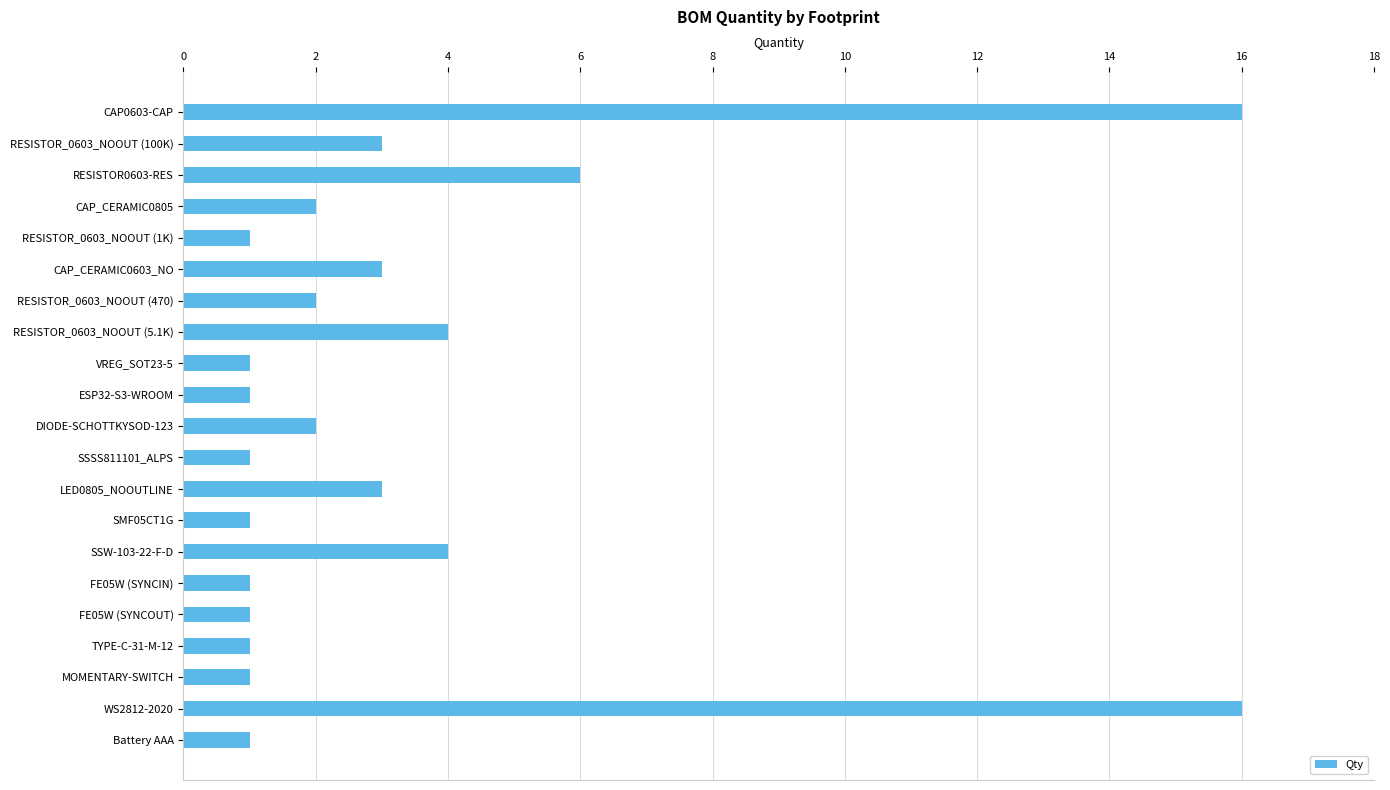

Reading top to bottom, extract all data points from this chart.

16	3	6	2	1	3	2	4	1	1	2	1	3	1	4	1	1	1	1	16	1